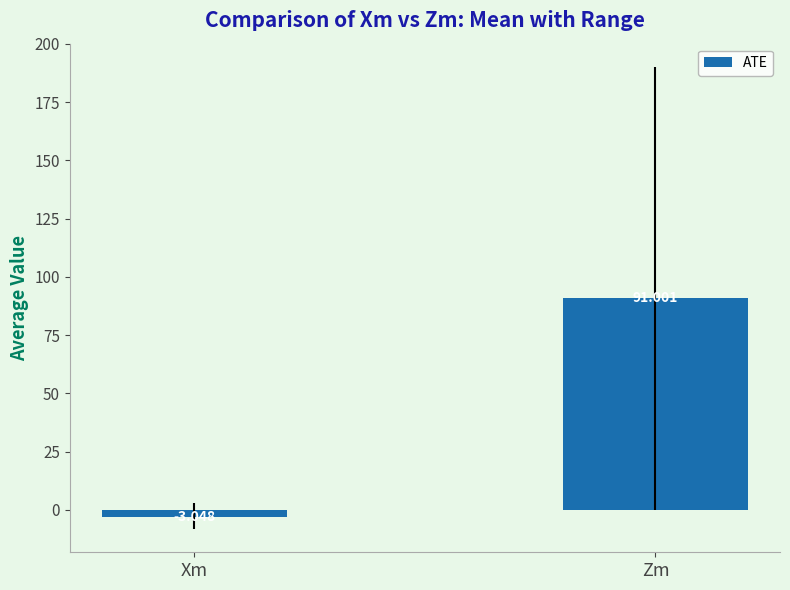

What is the sum of the values at Zm and Xm?

88.0